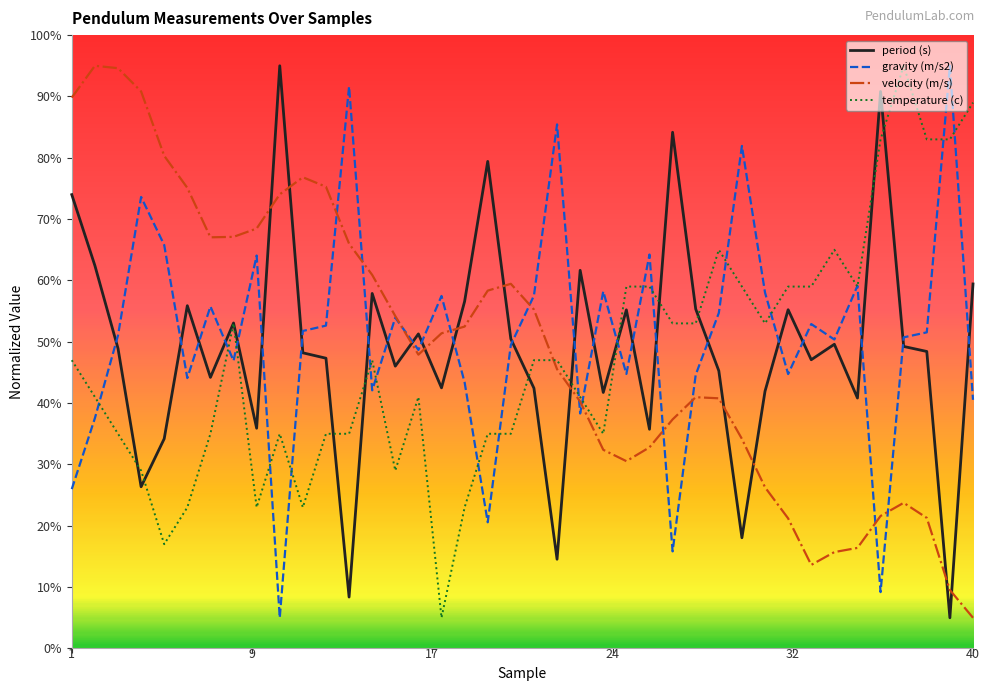

Is this an area chart (filled region under the line)?

No